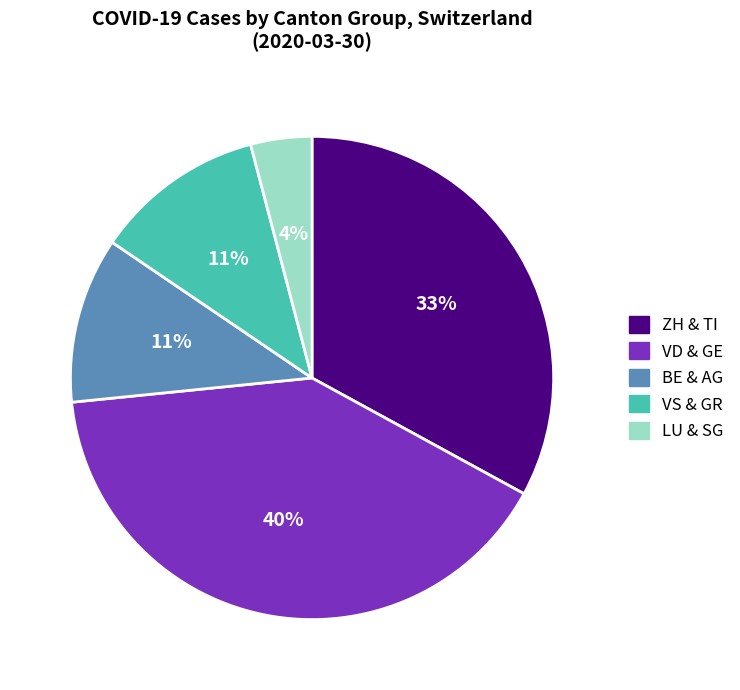

Which category has the smallest portion of the pie?

LU & SG